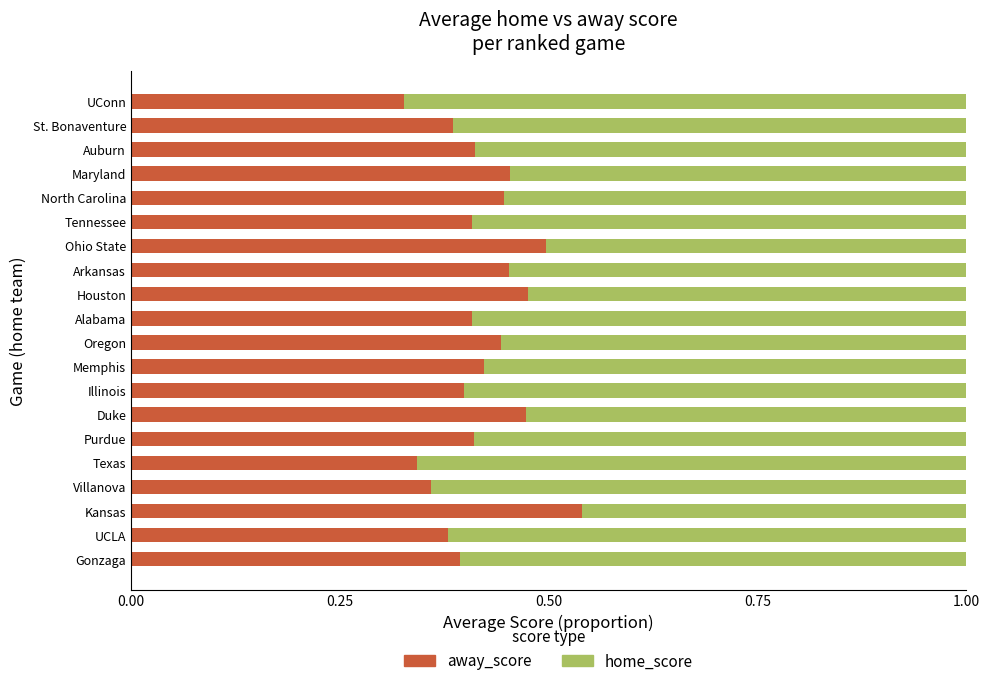

The value of away_score at St. Bonaventure is 0.5. True or false?

False